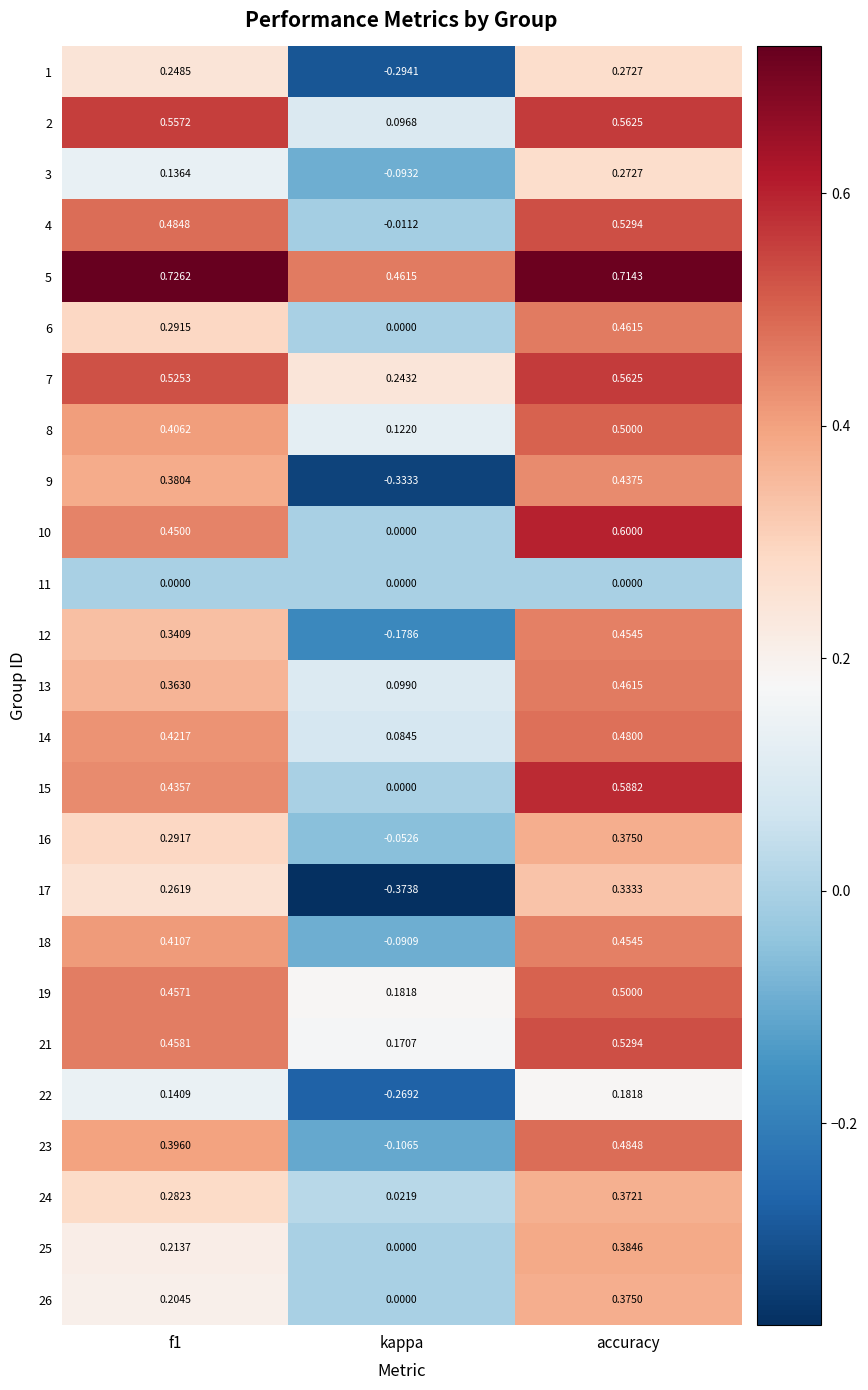

At which label does 2 reach its minimum?

kappa